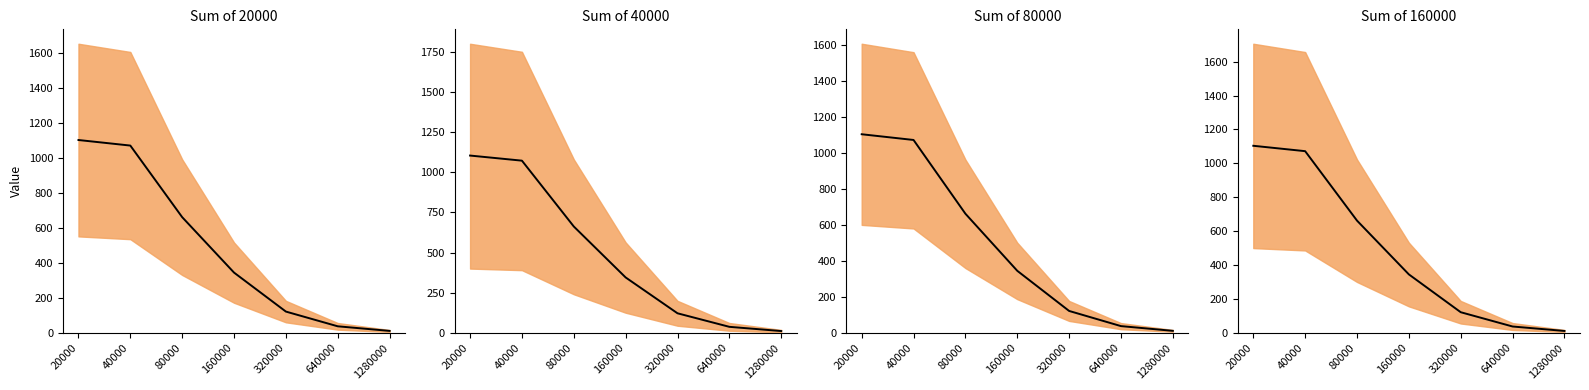

What is the difference between the Sum of 160000 values at 40000 and 20000?

31.8